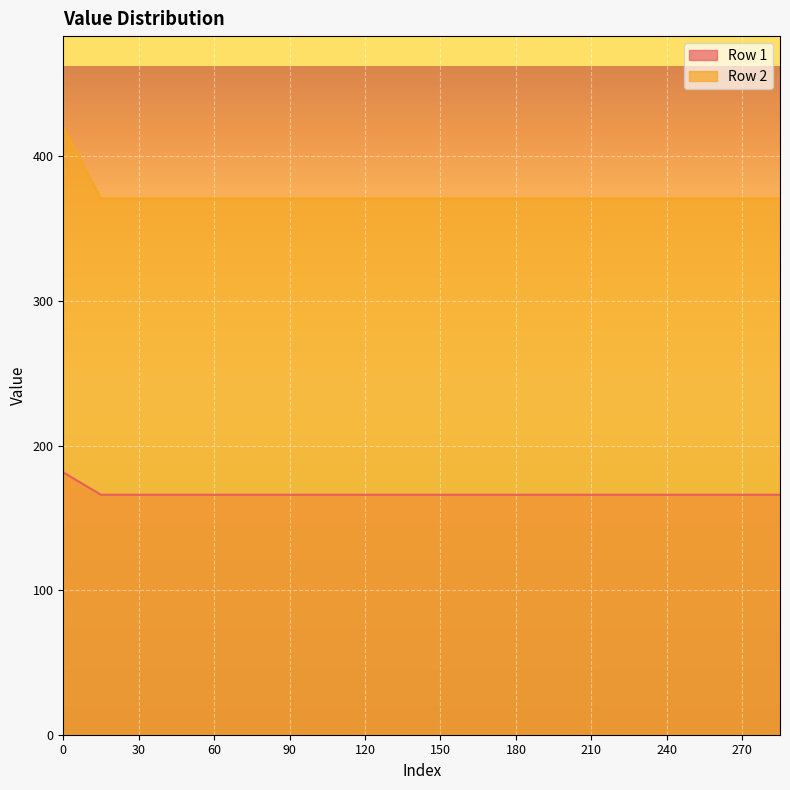

Reading right to left, what are all the values shown in this chart?

Row 1: 285=166.0	270=166.0	255=166.0	240=166.0	225=166.0	210=166.0	195=166.0	180=166.0	165=166.0	150=166.0	135=166.0	120=166.0	105=166.0	90=166.0	75=166.0	60=166.0	45=166.0	30=166.0	15=166.0	0=181.5
Row 2: 285=371.0	270=371.0	255=371.0	240=371.0	225=371.0	210=371.0	195=371.0	180=371.0	165=371.0	150=371.0	135=371.0	120=371.0	105=371.0	90=371.0	75=371.0	60=371.0	45=371.0	30=371.0	15=371.0	0=420.2